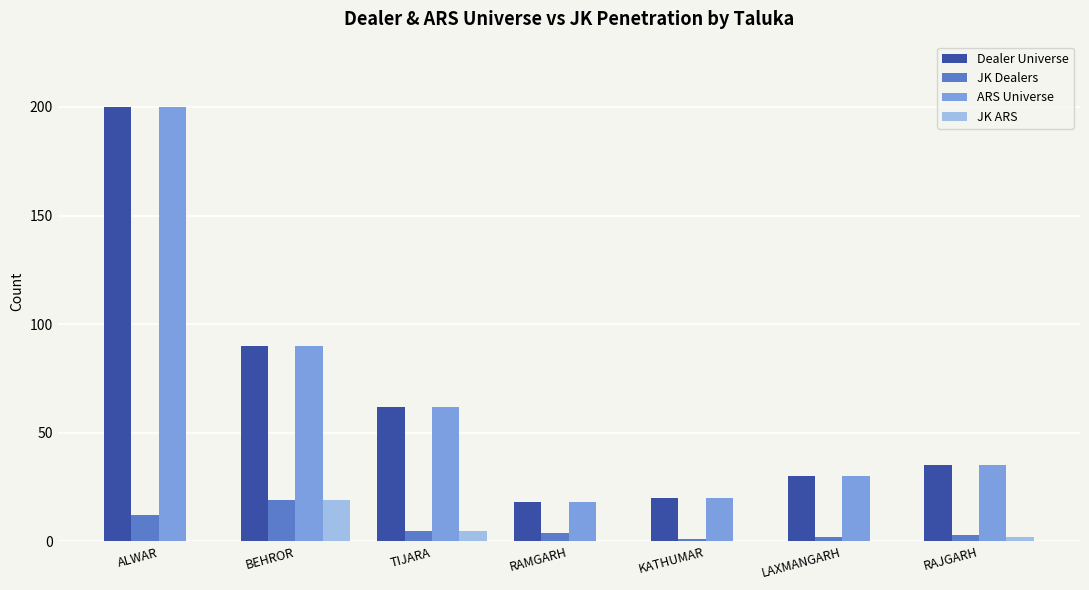

What is the total value across all series at BEHROR?

218